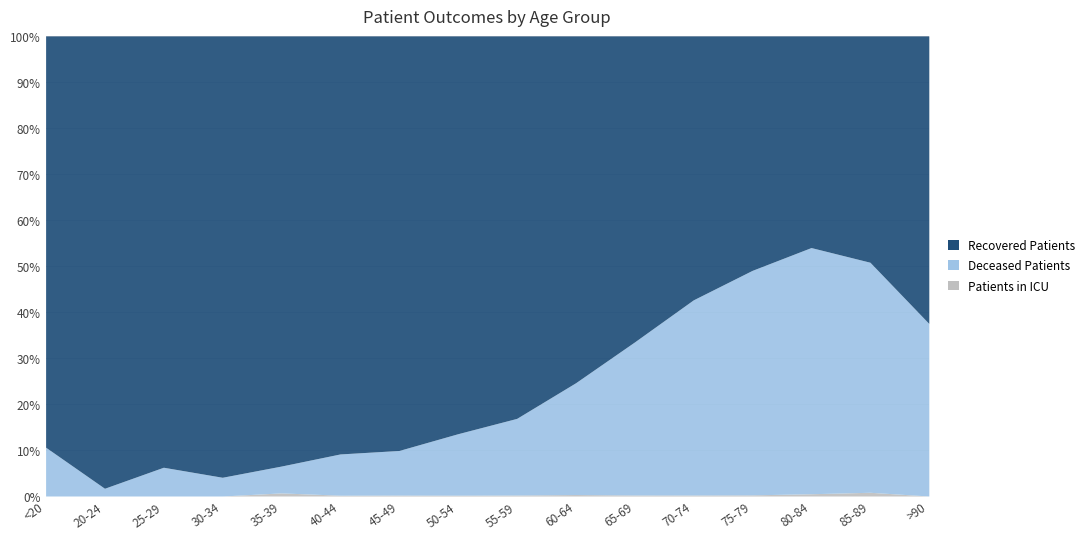

At which label does Patients in ICU reach its minimum?

<20